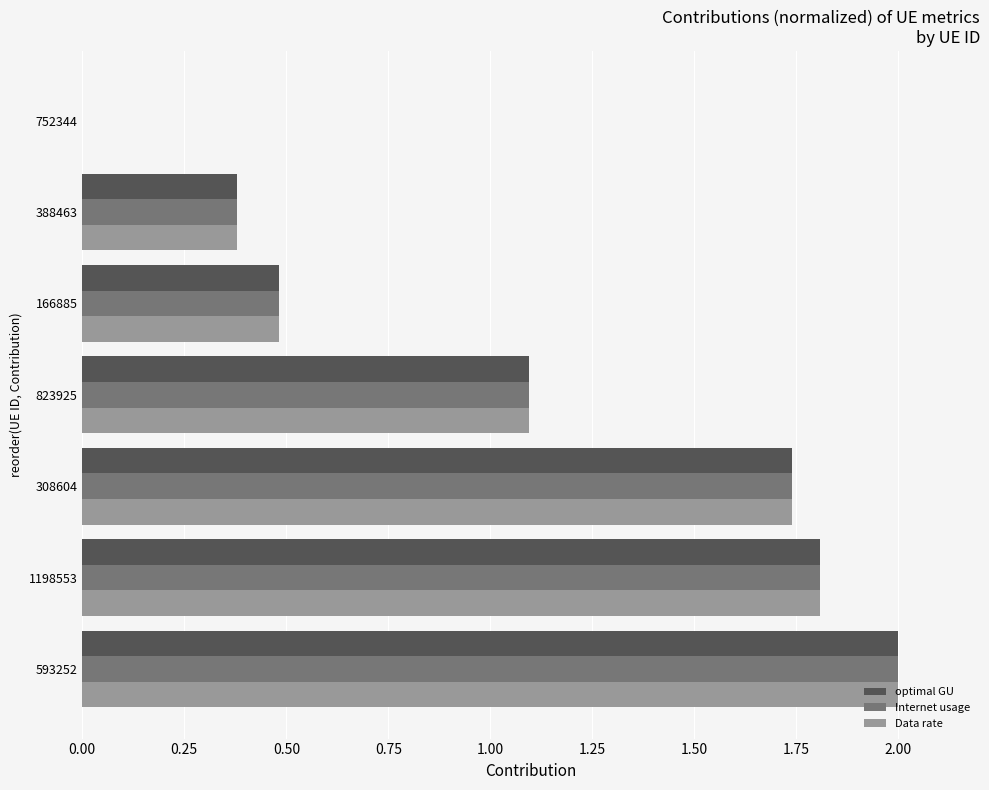

At which label is Data rate closest to 1?

823925